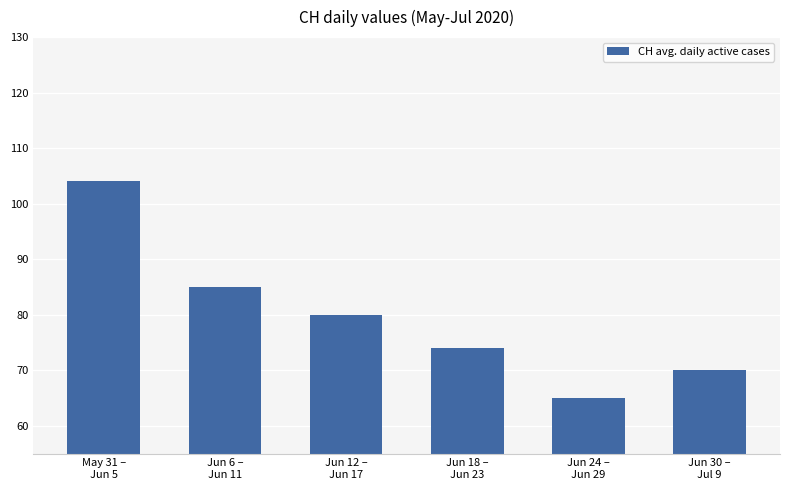

The value at May 31 –
Jun 5 is 56. True or false?

False